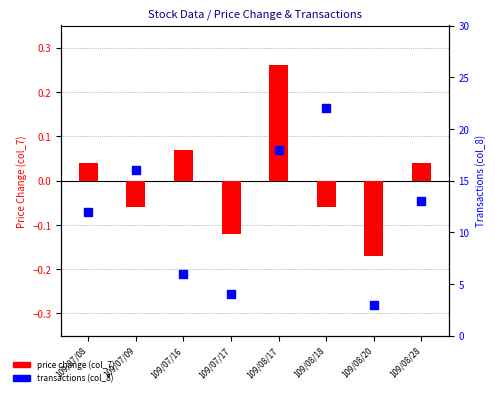

At how many categories does at least one series exceed 7?

5